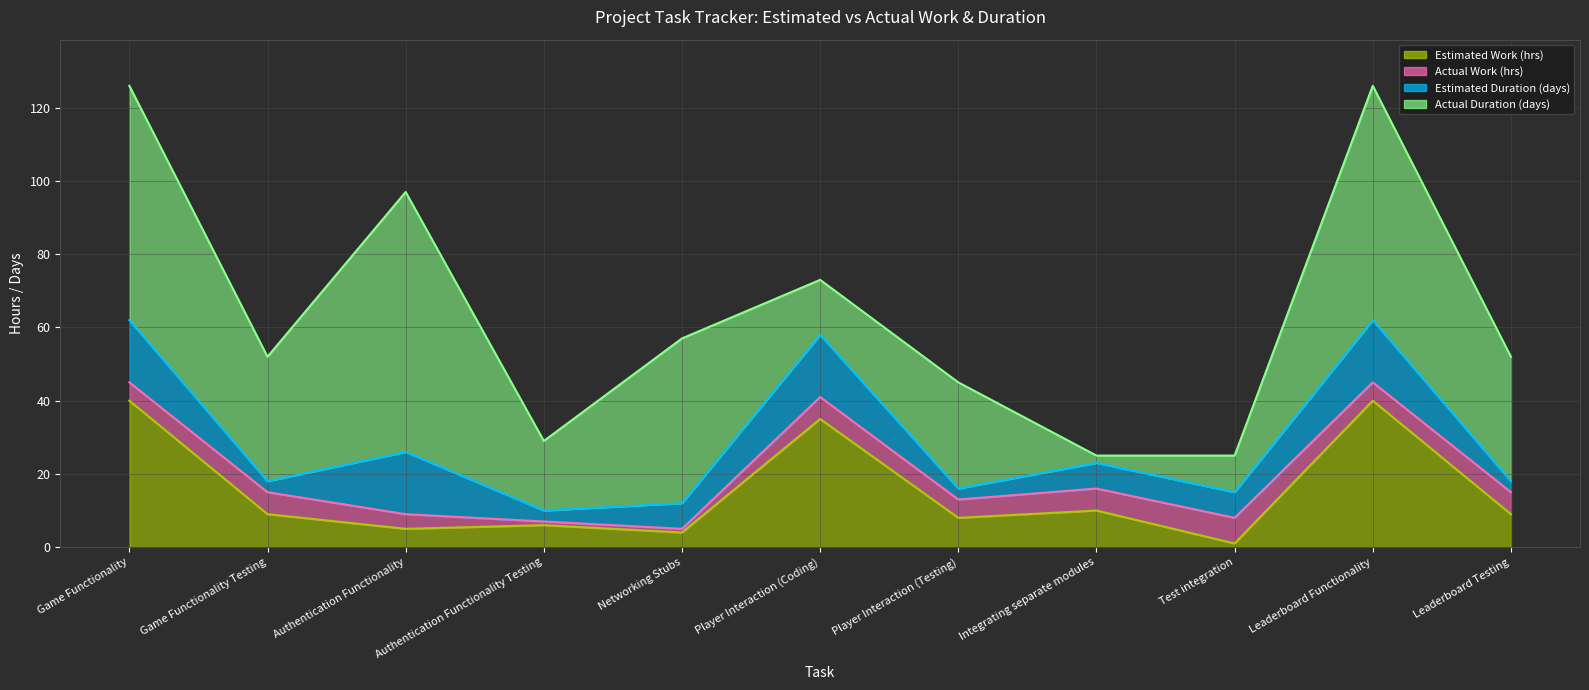

True or false: Actual Duration (days) and Actual Work (hrs) cross at least once.

True